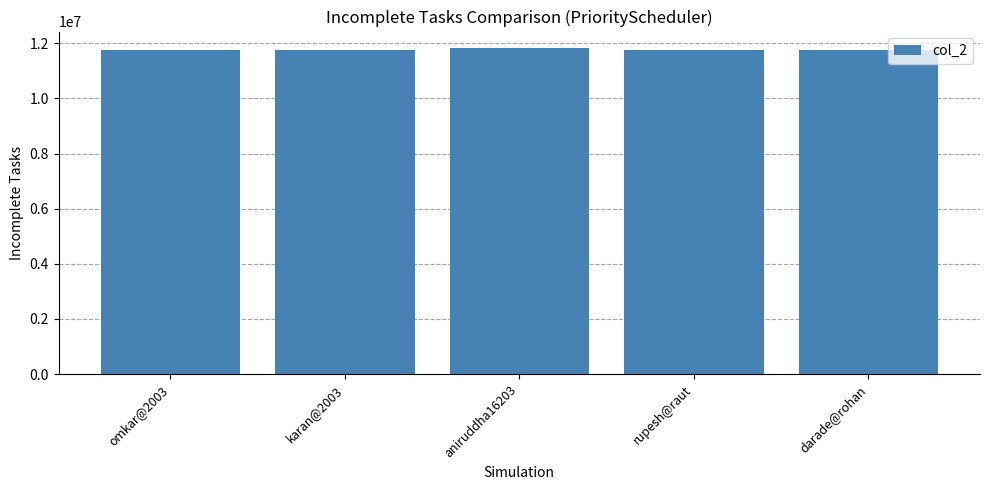

What is the label of the 4th bar from the left?

rupesh@raut